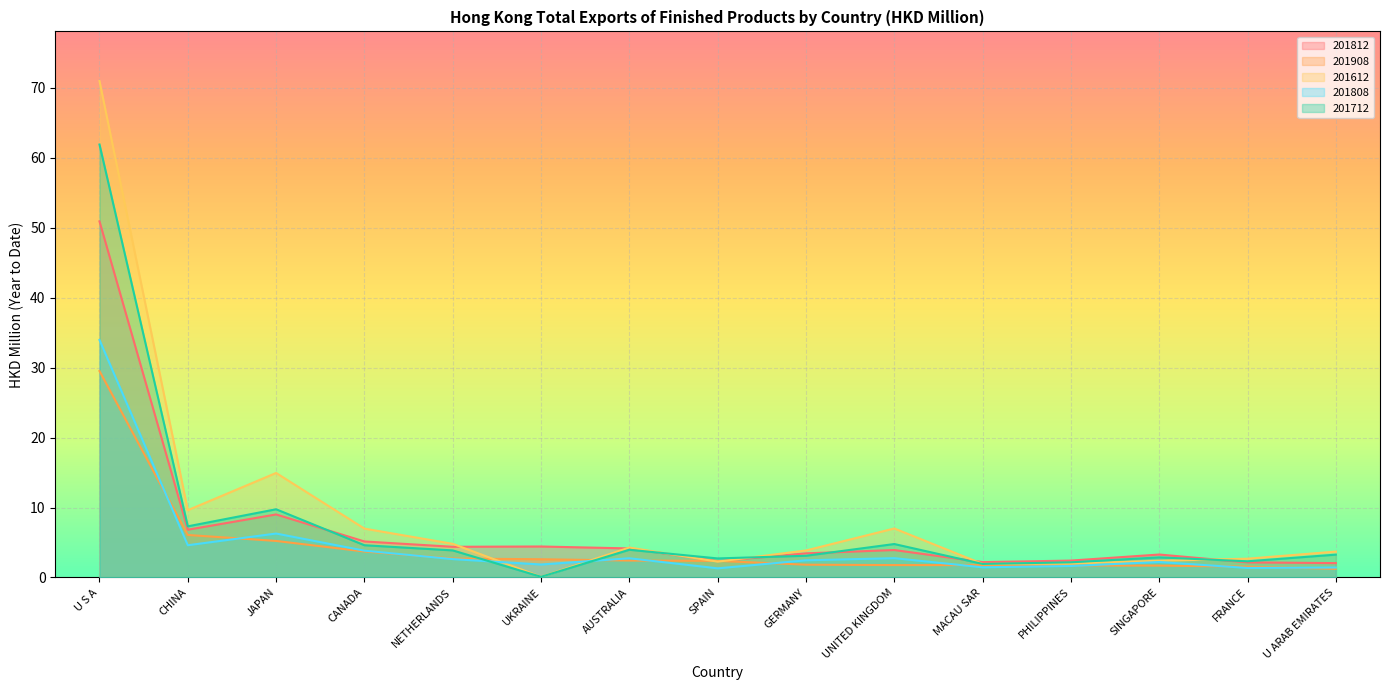

How many lines are shown in the chart?

5